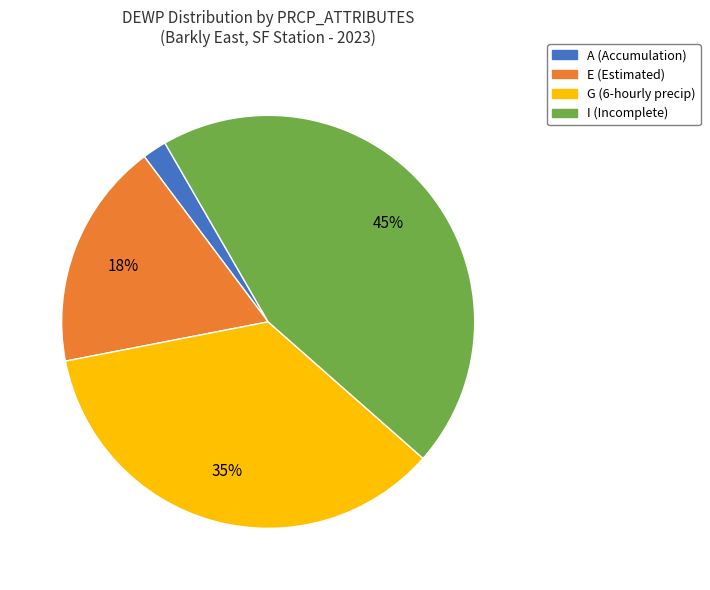

Is there any slice that represents more than half of the pie?

No